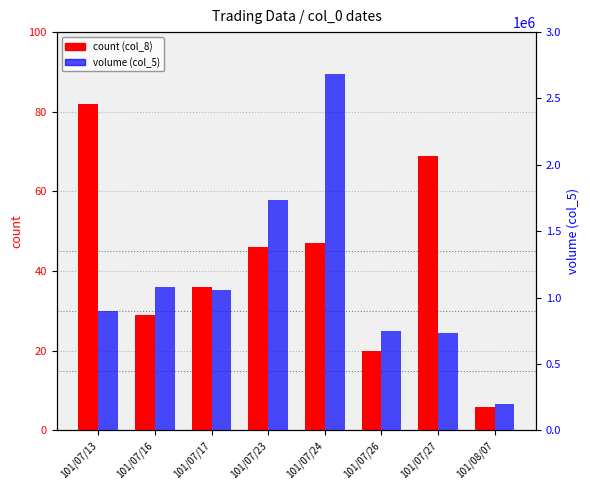

Between 101/07/24 and 101/07/16, which is larger?

101/07/24